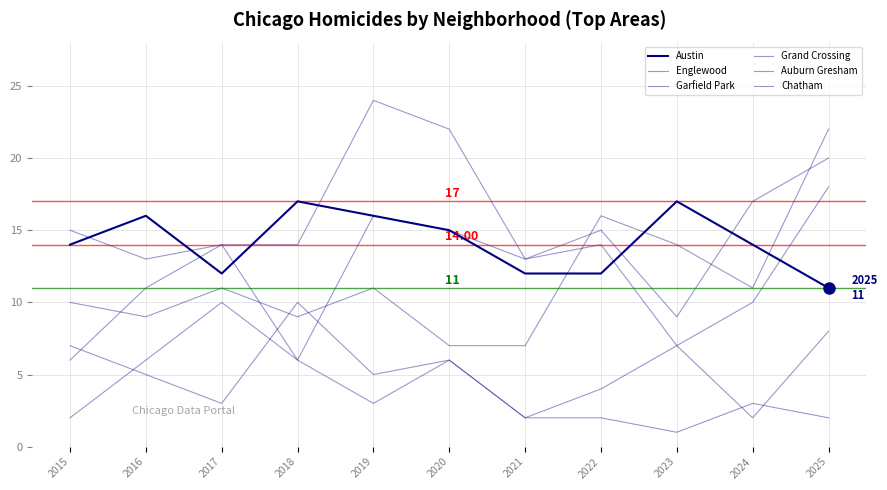

Is the value of Chatham at 2015 greater than the value of Englewood at 2017?

No